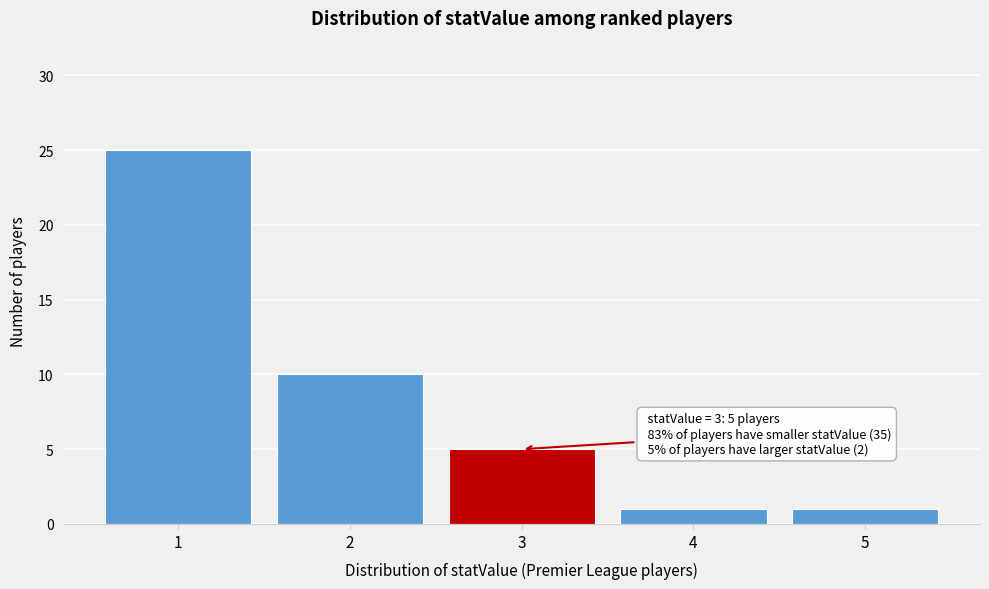

Which range on the x-axis has the tallest bar?

0.5 to 1.5